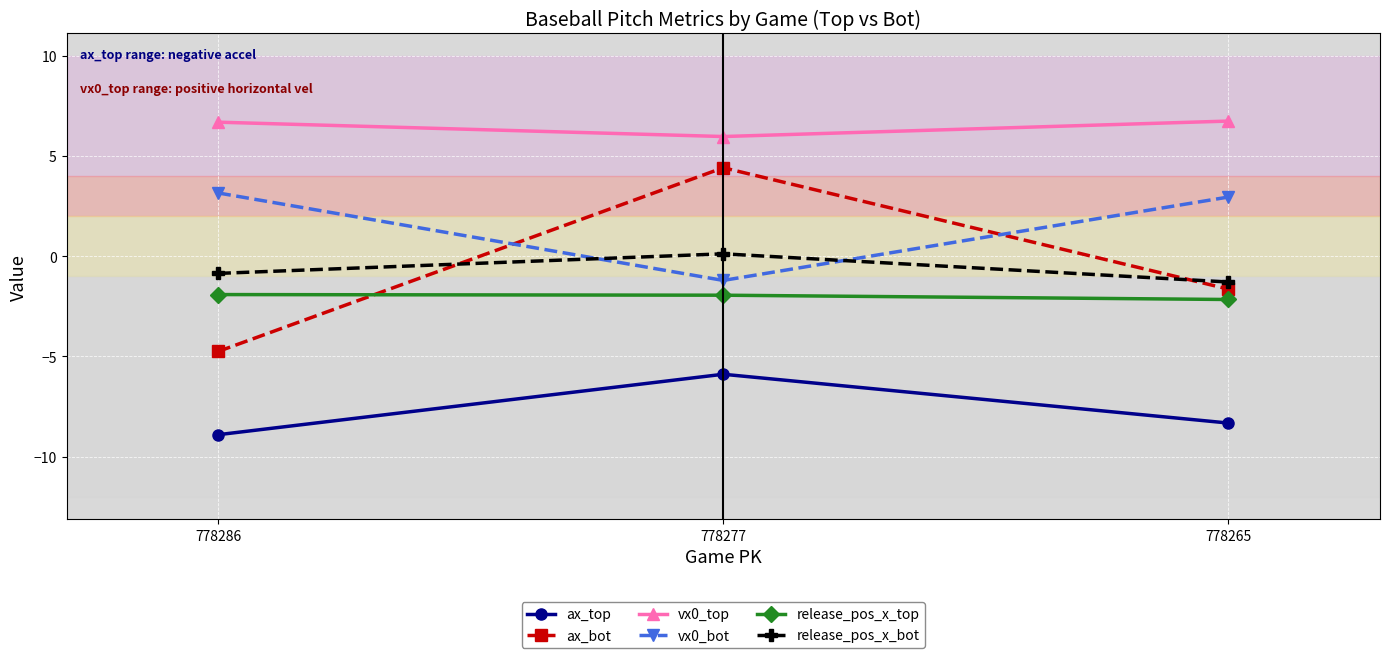

What is the value of the ax_top point at the 1st from the left?

-8.9